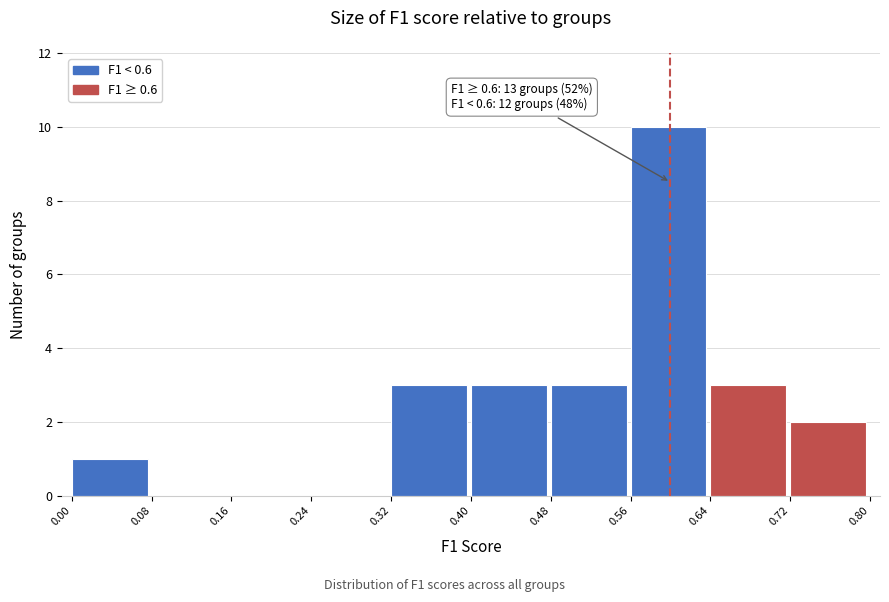

Over which range of the x-axis is the bar tallest?

0.56 to 0.64